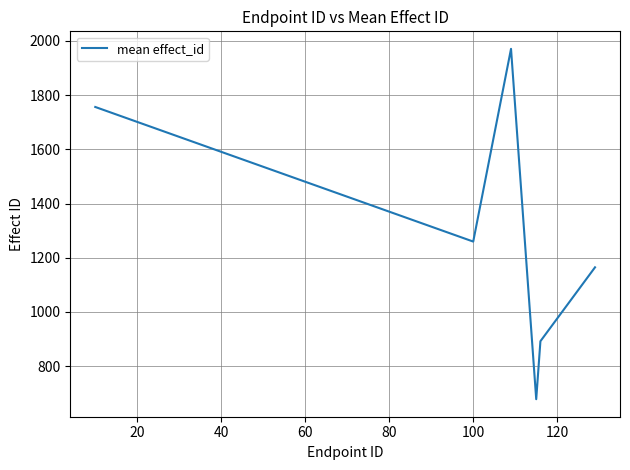

What is the sum of all values?

7722.0